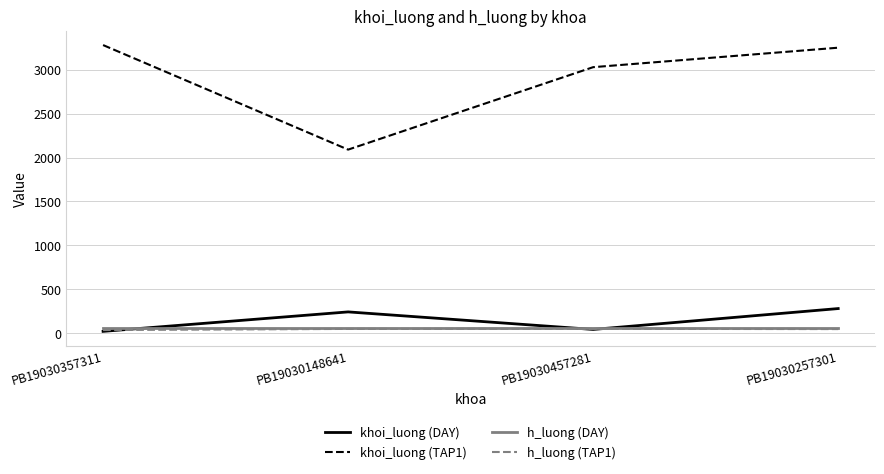

At how many categories does at least one series exceed 2991?

3